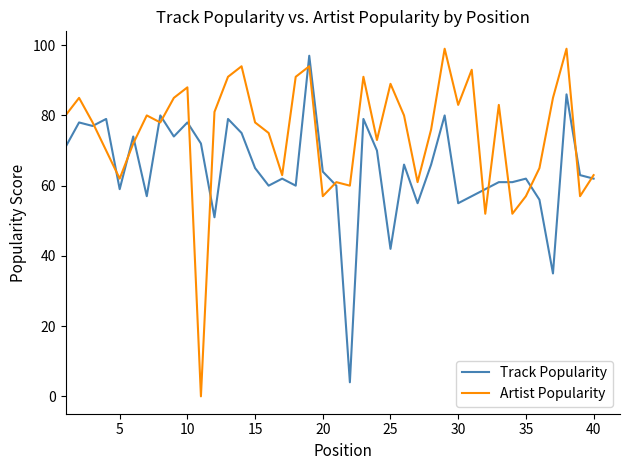

What is the maximum value for Track Popularity?

97